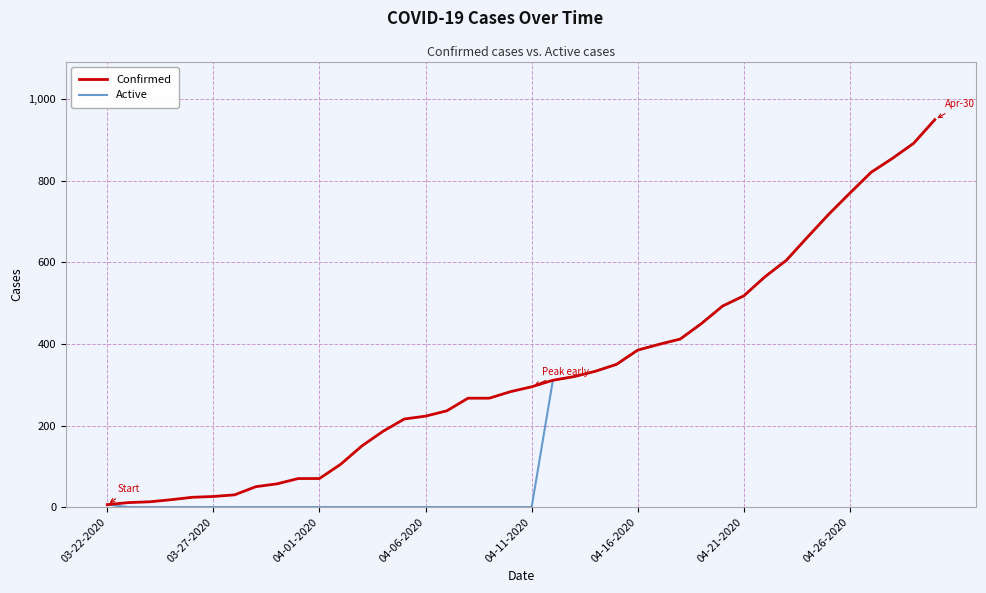

What is the maximum value for Active?

950